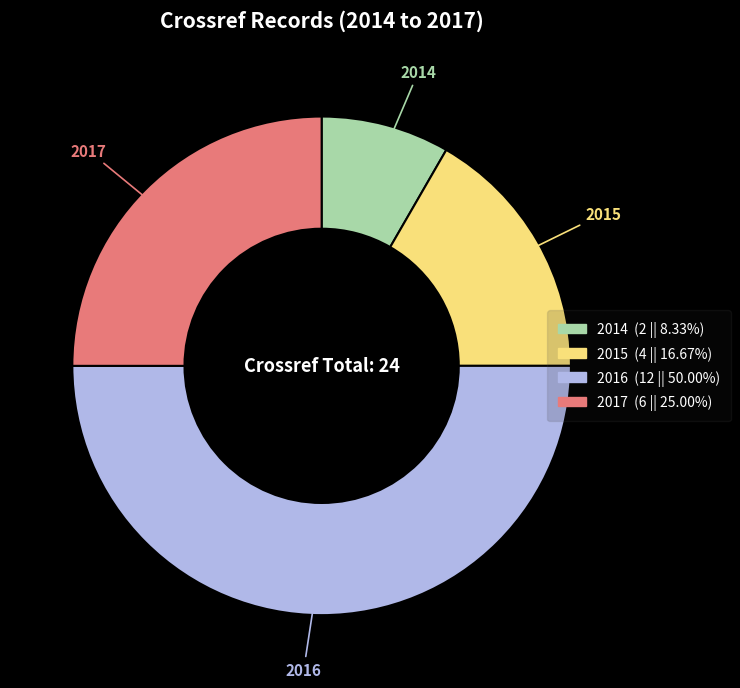

How many segments does this pie chart have?

4